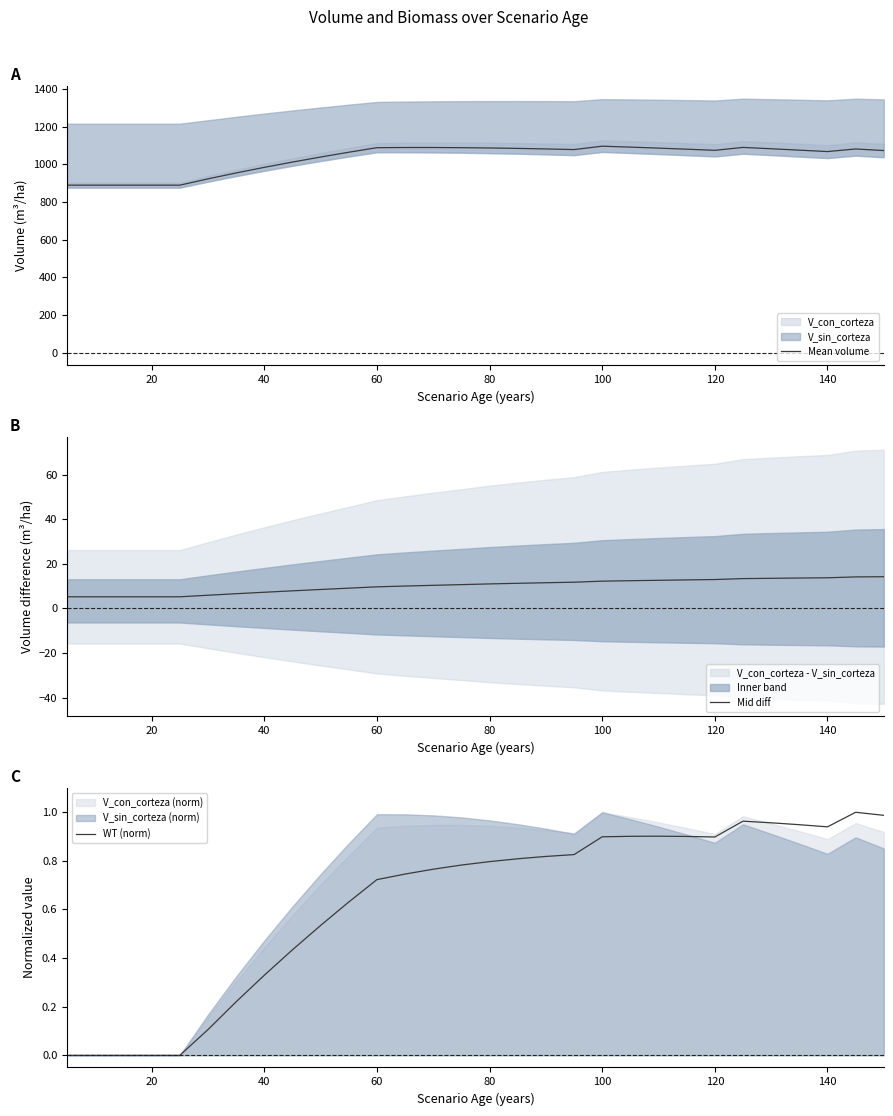

What is the difference between the maximum and second lowest values in the Mid diff series?

9.0